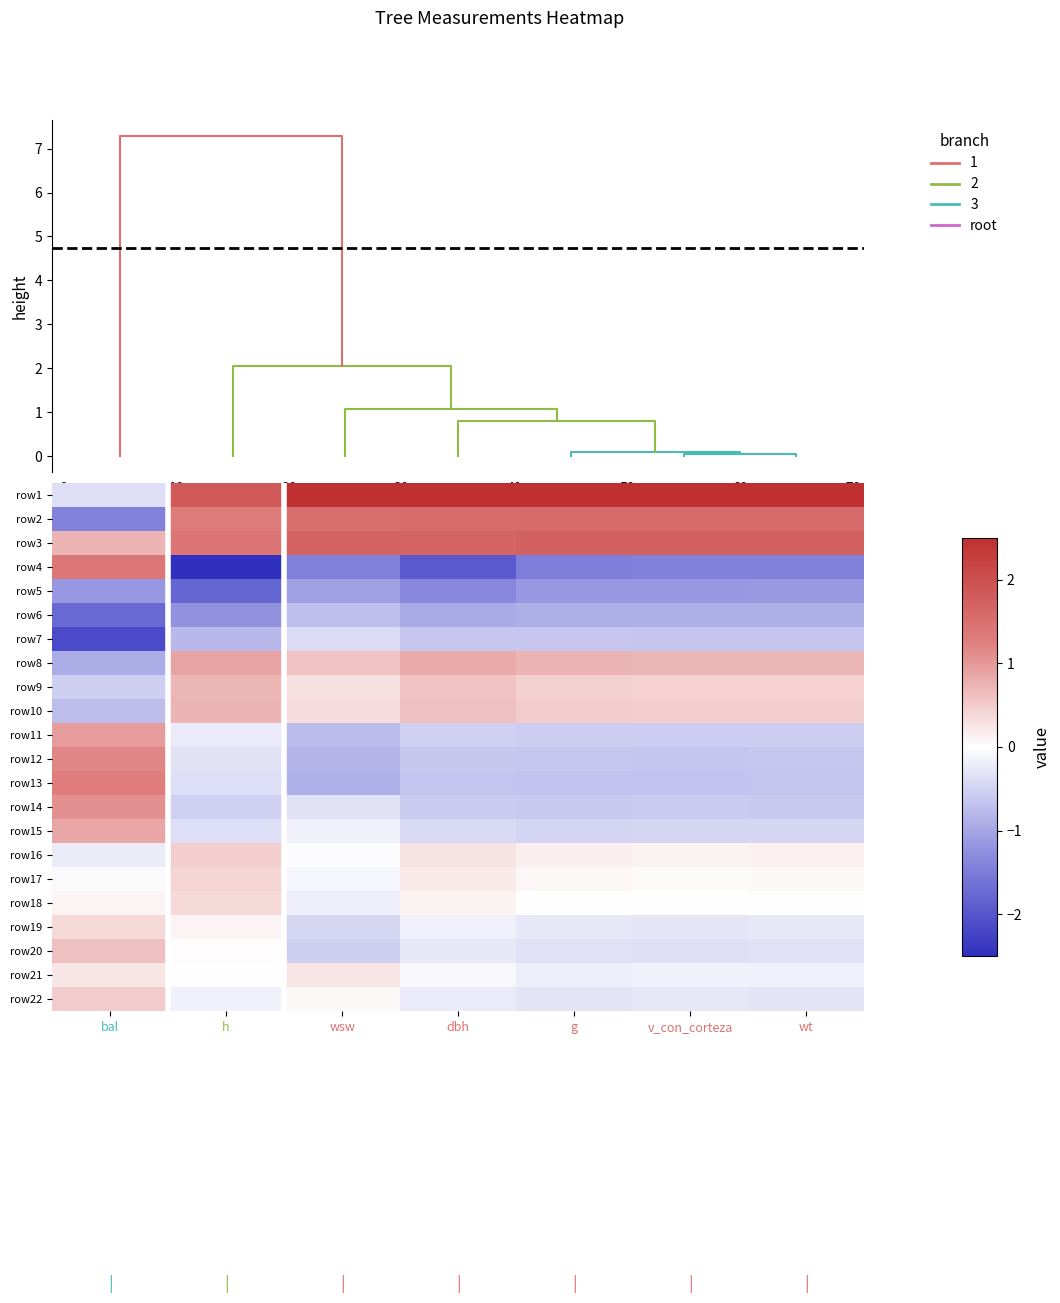

What is the average value of the row12 series?

-0.4